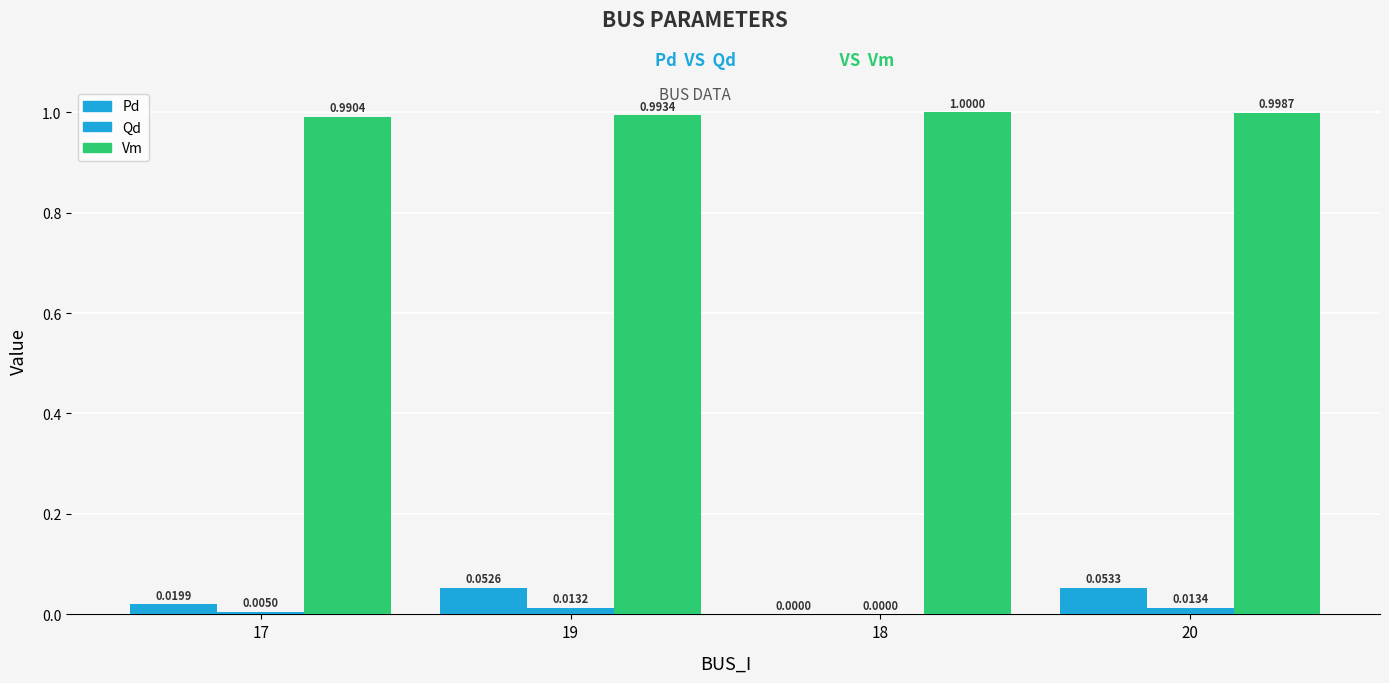

Are the bars horizontal?

No